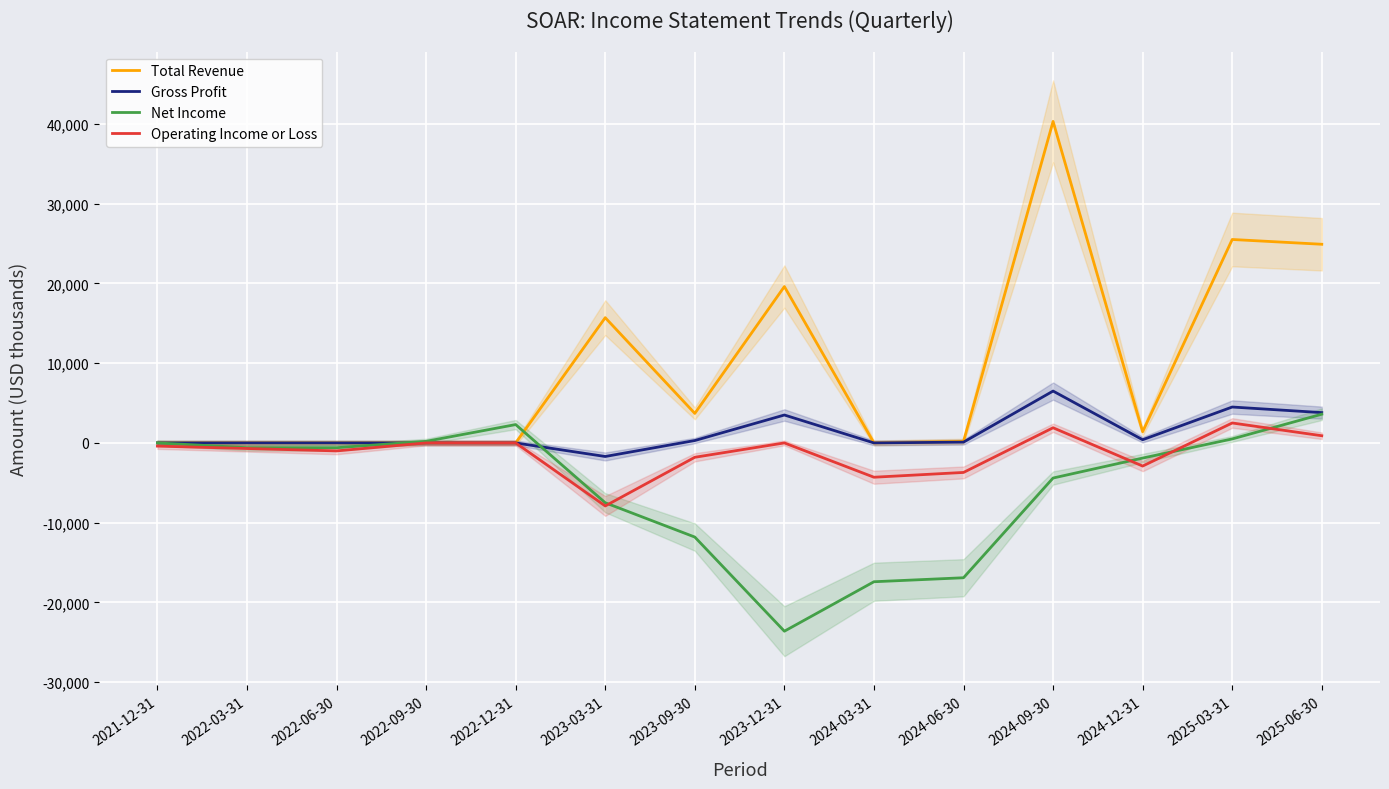

Is it true that Net Income equals -32781 at 2023-12-31?

False